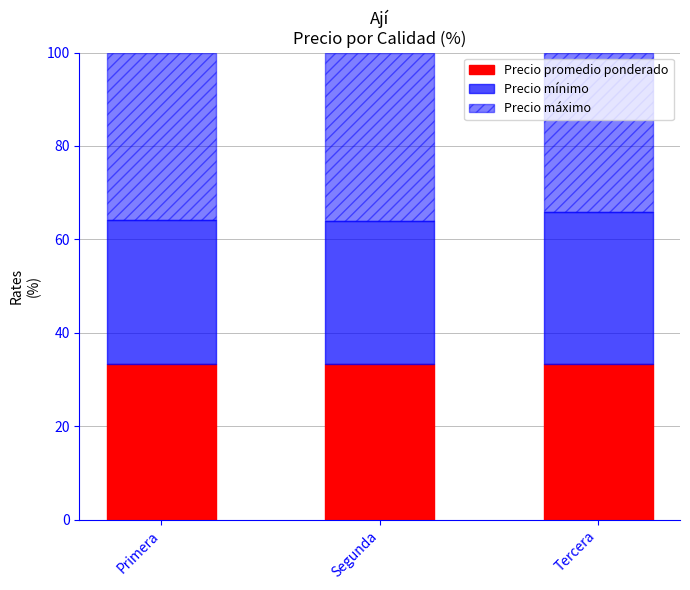

What is the label of the 3rd bar from the left?

Tercera